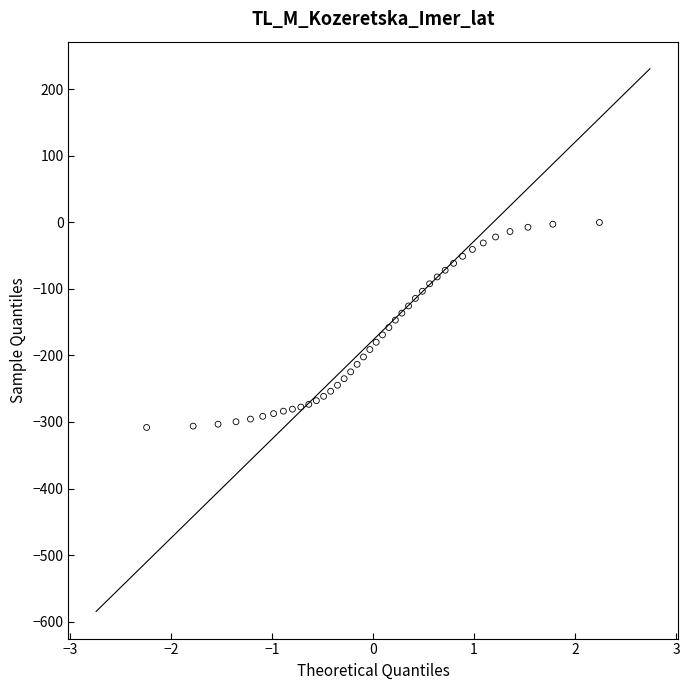

What is the range of Y values (max minus min)?

308.2